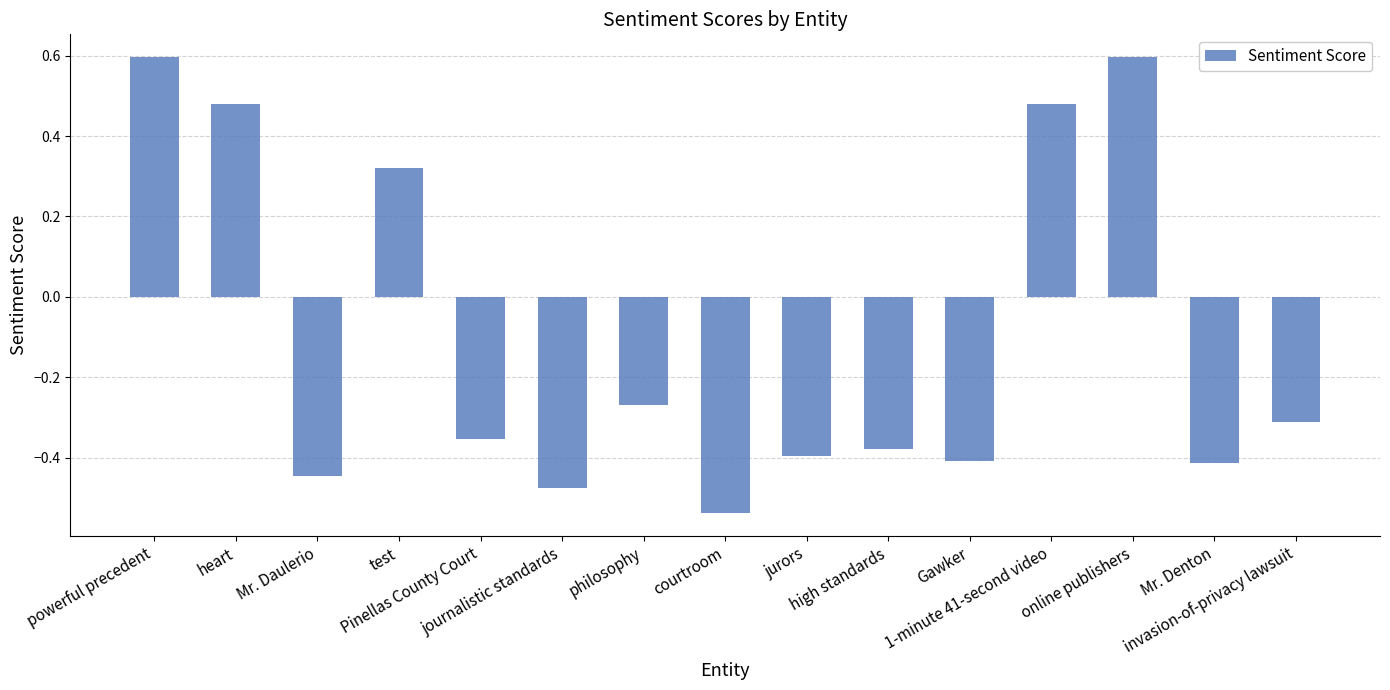

What is the maximum value shown in the chart?

0.6